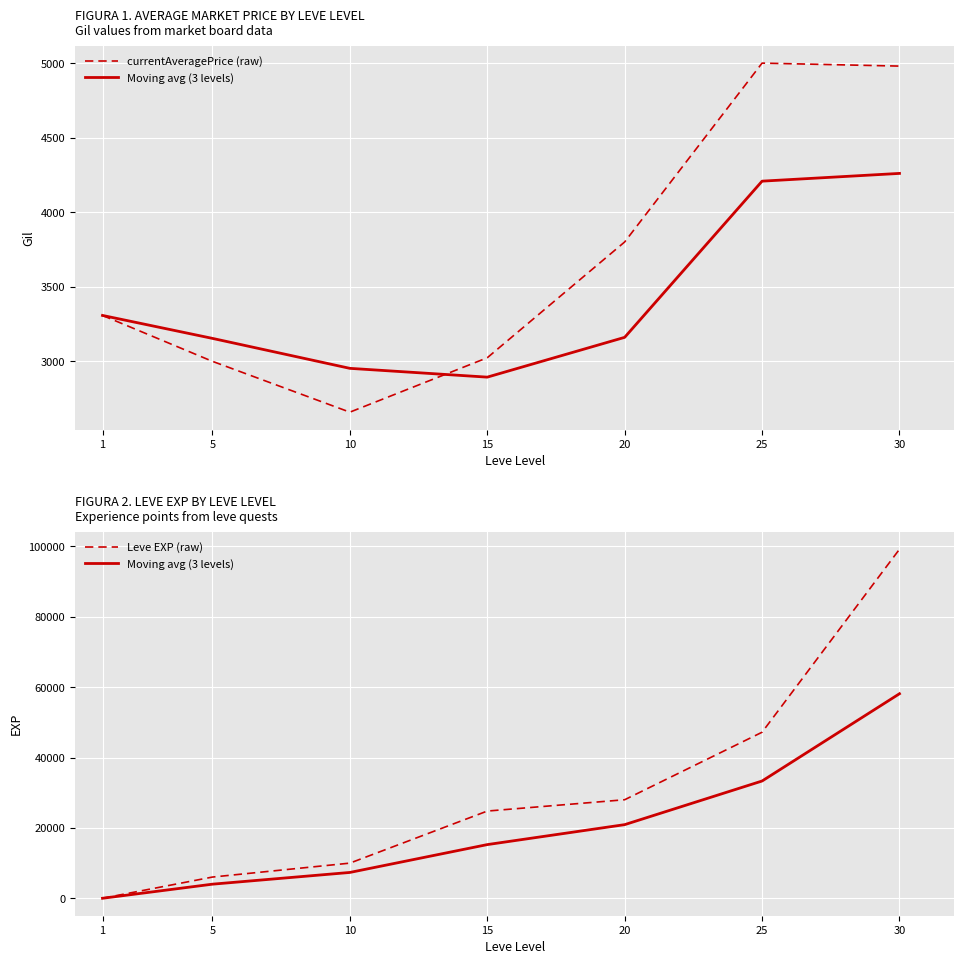

Which category has the highest value in the Moving avg (3 levels) series?

30